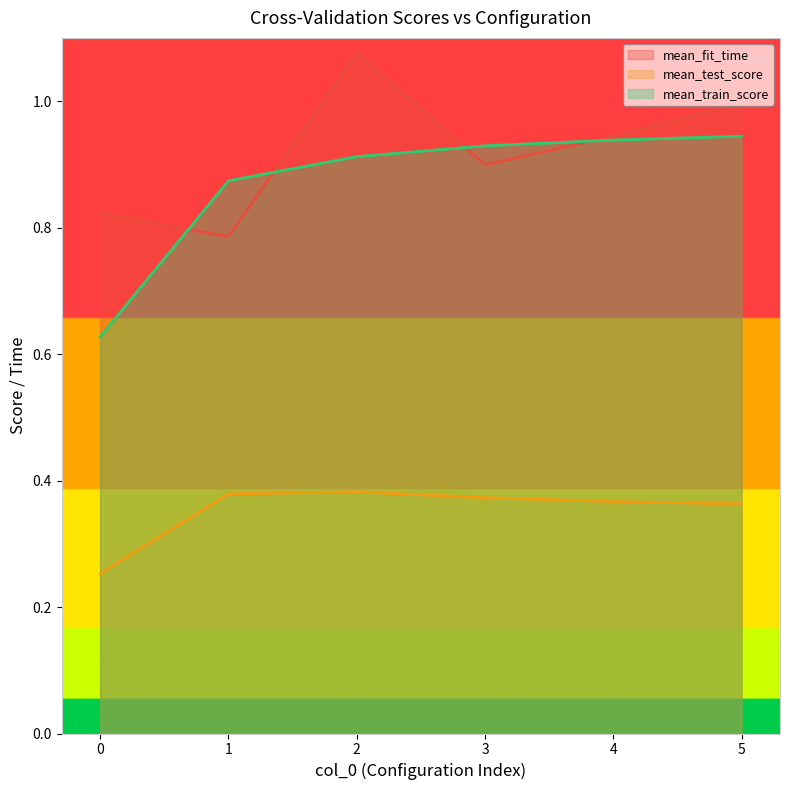

How many distinct data groups are displayed?

3